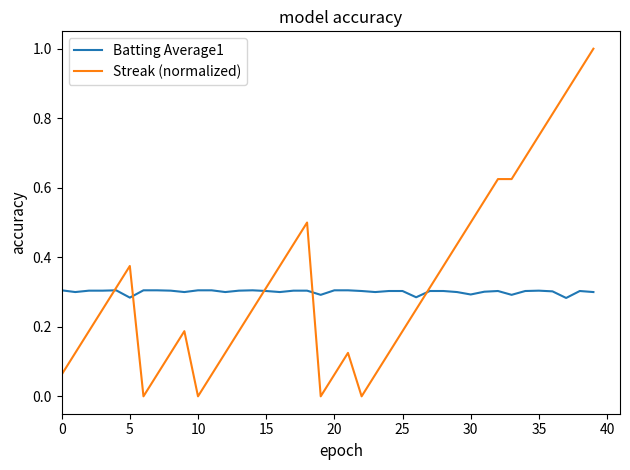

Rank the series by their maximum value, from lowest to highest.

Batting Average1, Streak (normalized)